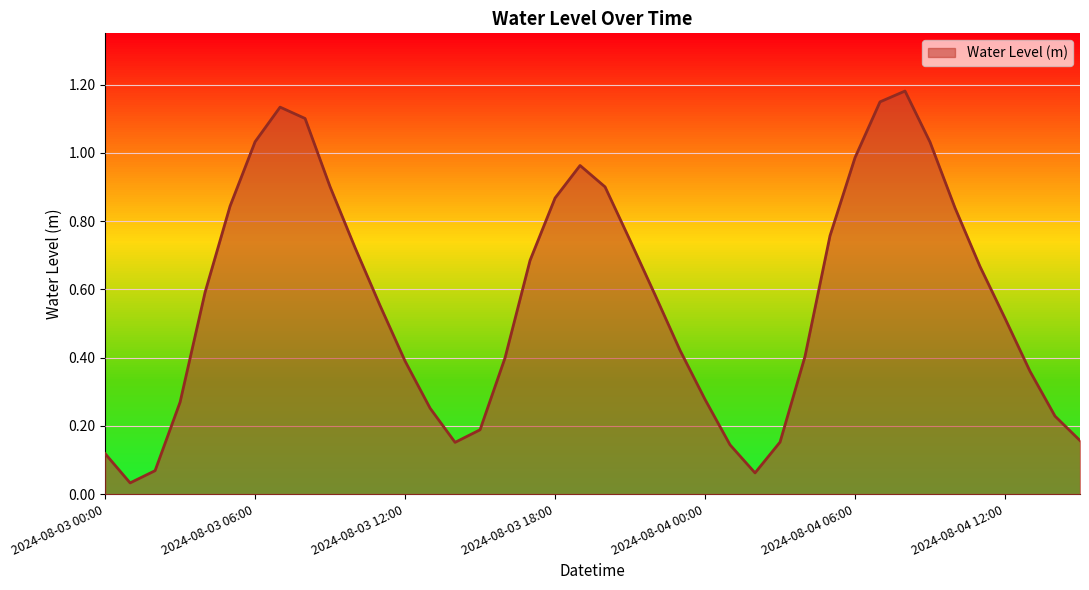

True or false: there are more than 0 points higher than both neighbors.

True